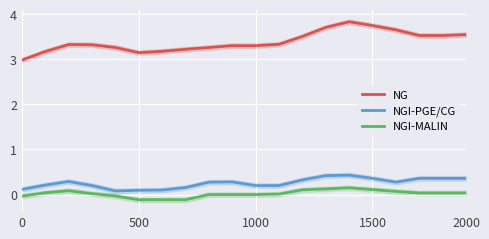

True or false: NG and NGI-PGE/CG intersect in this chart.

False